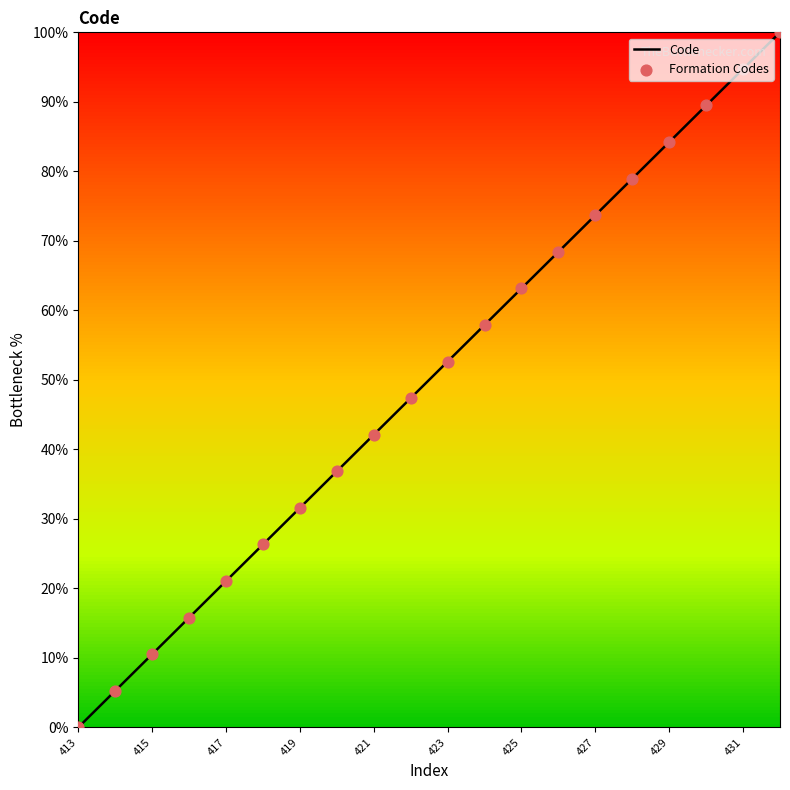

What is the change in value from 414 to 416?

+10.5